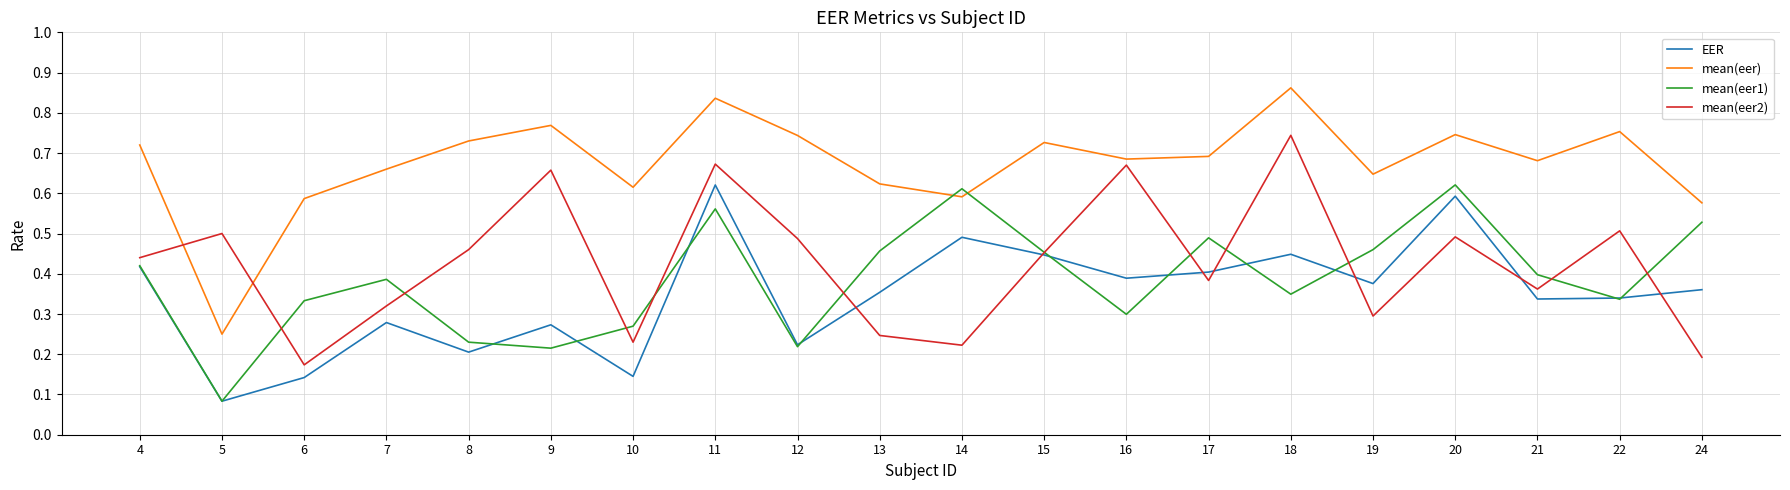

What are all the series names shown in the legend?

EER, mean(eer), mean(eer1), mean(eer2)